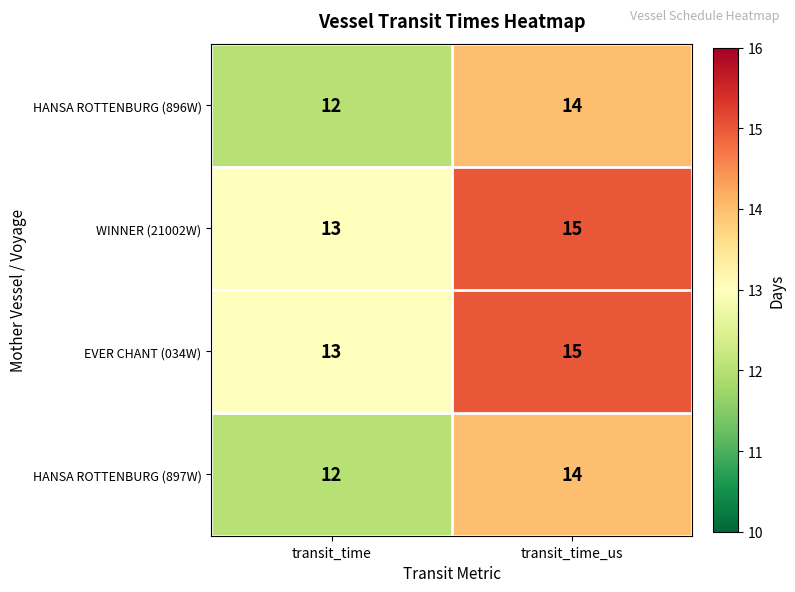

Is it true that EVER CHANT (034W) equals 20 at transit_time?

False